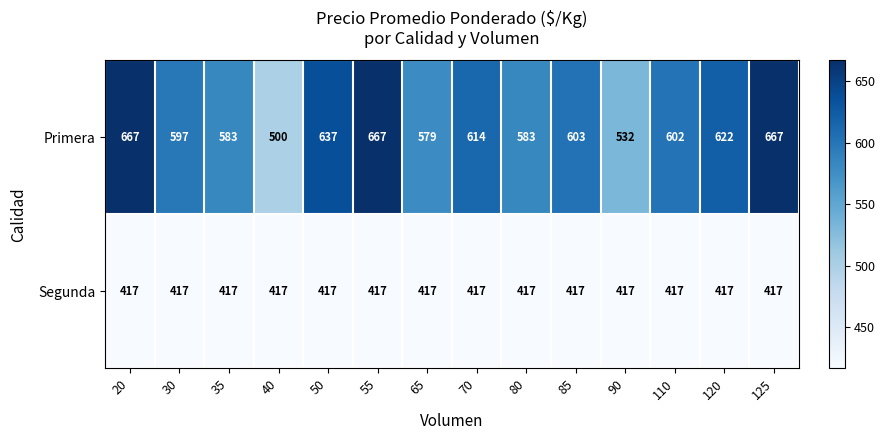

Count the number of categories in the chart.

14